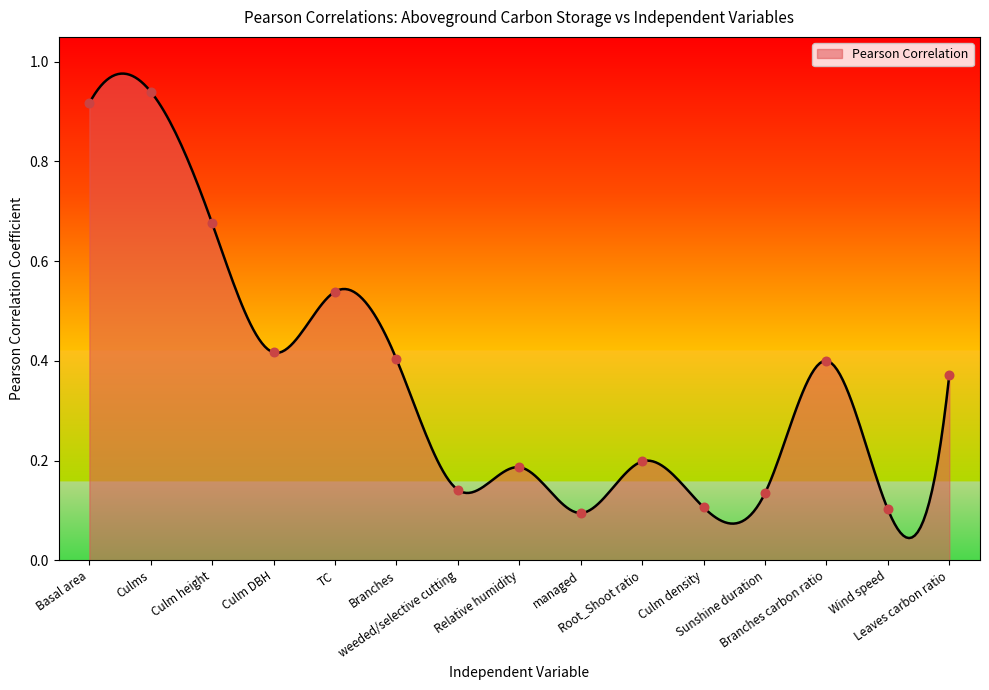

What is the change in value from Culm DBH to Sunshine duration?

-0.3